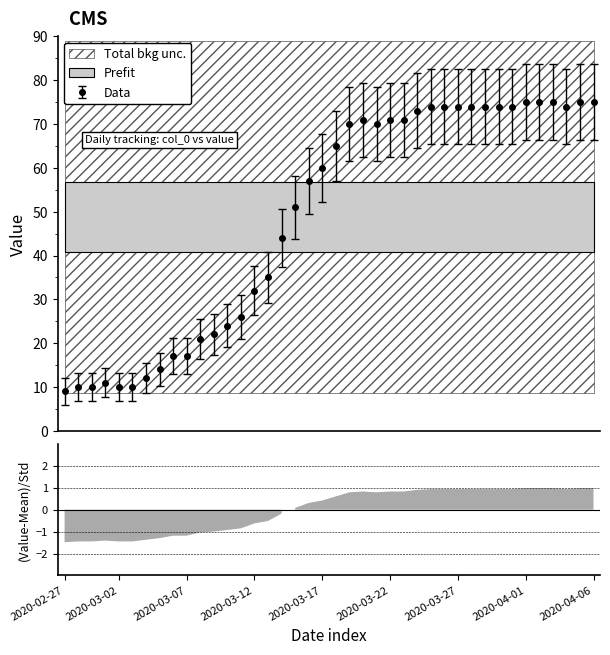

List the labels in order of value, smallest first.

2020-02-27, 2020-02-28, 2020-02-29, 2020-03-02, 2020-03-03, 2020-03-01, 2020-03-04, 2020-03-05, 2020-03-06, 2020-03-07, 2020-03-08, 2020-03-09, 2020-03-10, 2020-03-11, 2020-03-12, 2020-03-13, 2020-03-14, 2020-03-15, 2020-03-16, 2020-03-17, 2020-03-18, 2020-03-19, 2020-03-21, 2020-03-20, 2020-03-22, 2020-03-23, 2020-03-24, 2020-03-25, 2020-03-26, 2020-03-27, 2020-03-28, 2020-03-29, 2020-03-30, 2020-03-31, 2020-04-04, 2020-04-01, 2020-04-02, 2020-04-03, 2020-04-05, 2020-04-06